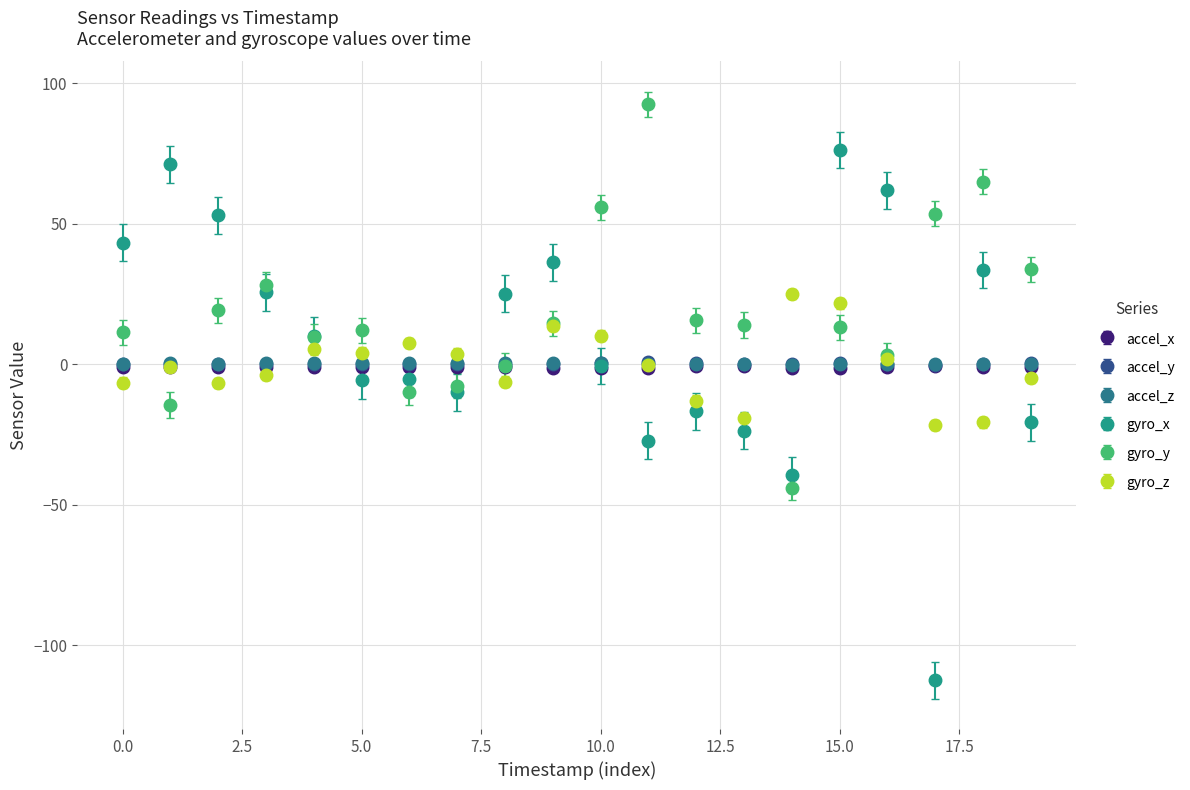

Which series has the widest spread of values?

gyro_x